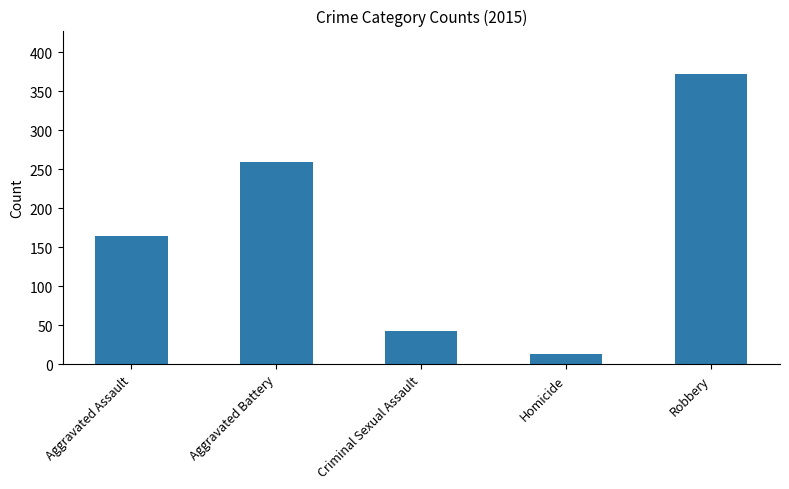

What is the sum of all values?

851